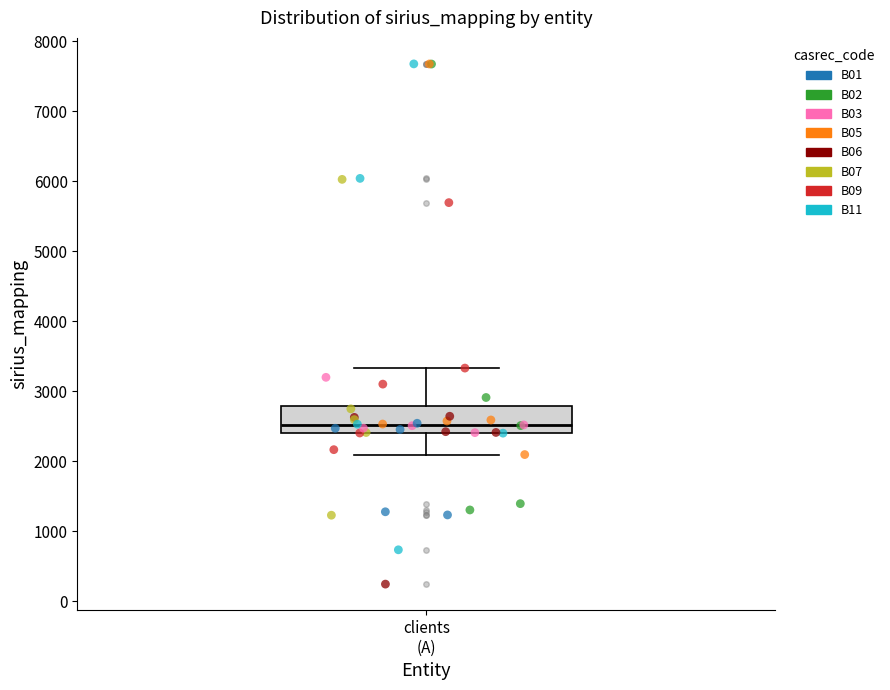

Where is the lower edge of the box for clients (A) on the y-axis? The values are not printed on the chart, so give them approximately, as read against the axis.

2400